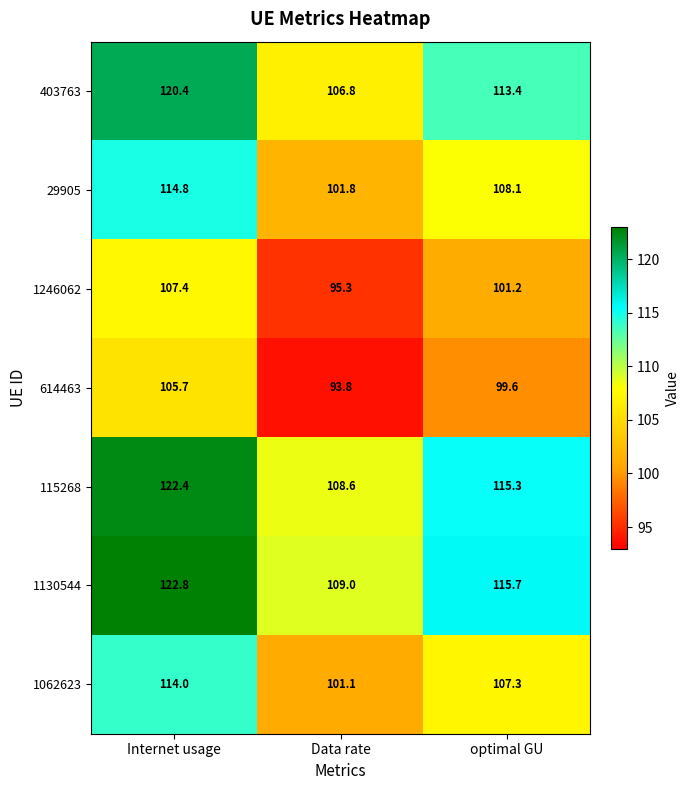

What is the difference between the maximum and minimum values in the 614463 series?

11.9